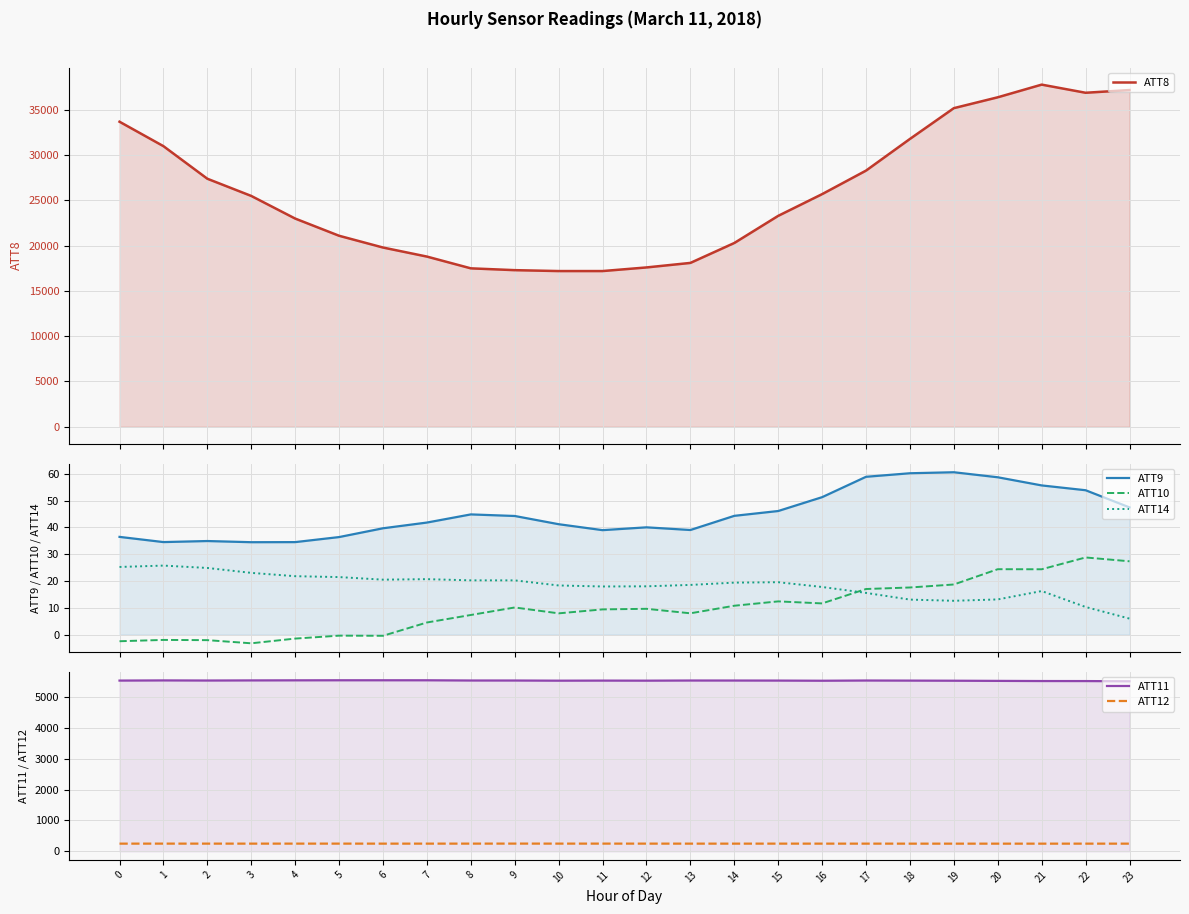

How many interior local peaks does the ATT9 series have?

4